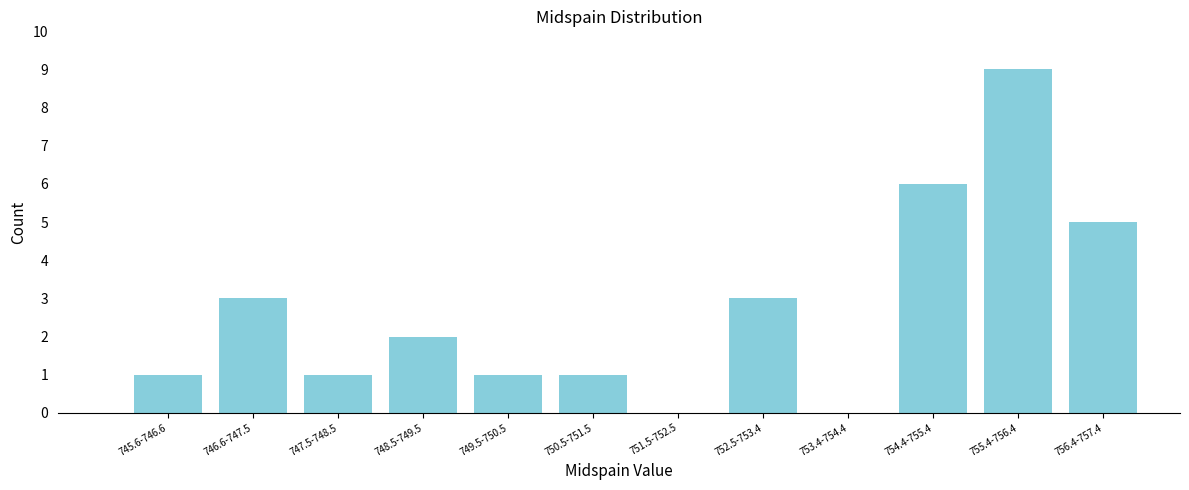

Reading left to right, transcribe all the data shown in this chart.

745.6-746.6=1	746.6-747.5=3	747.5-748.5=1	748.5-749.5=2	749.5-750.5=1	750.5-751.5=1	751.5-752.5=0	752.5-753.4=3	753.4-754.4=0	754.4-755.4=6	755.4-756.4=9	756.4-757.4=5